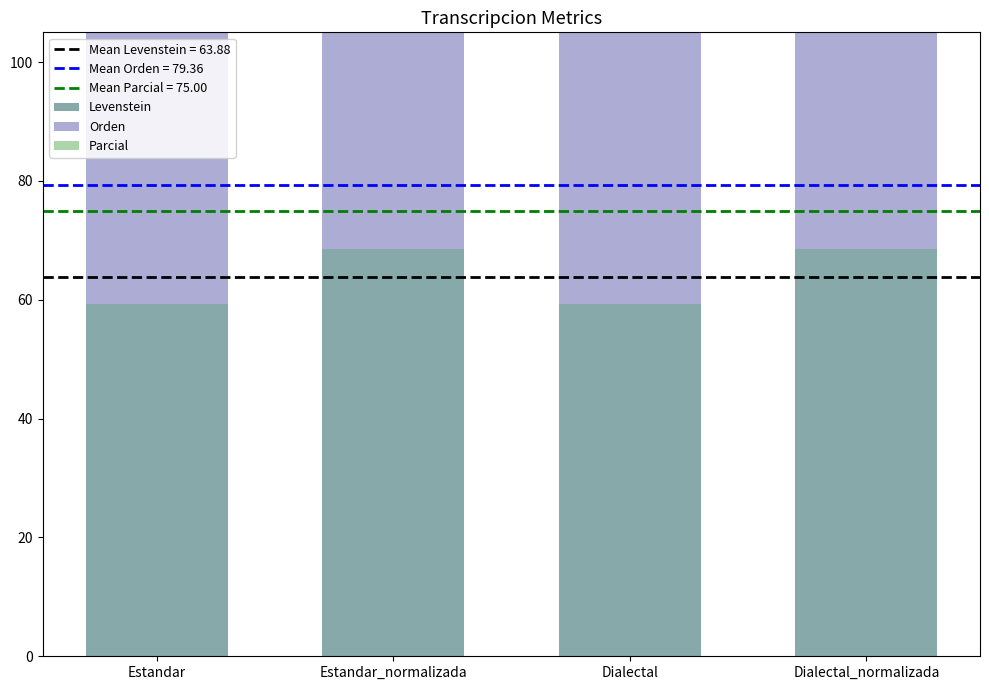

What is the sum of all Parcial values?

300.0